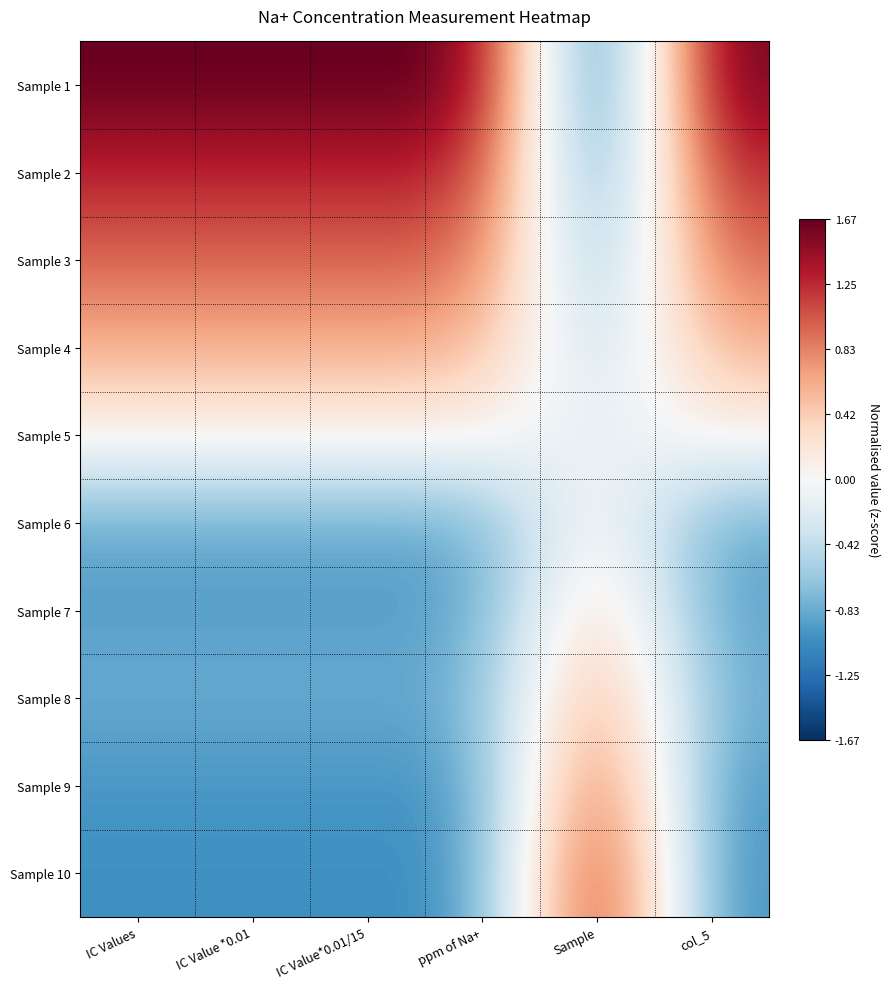

Reading left to right, extract all data points from this chart.

Sample 1: IC Values=1.7	IC Value *0.01=1.7	IC Value*0.01/15=1.7	ppm of Na+=1.7	Sample=-1.6	col_5=1.7
Sample 2: IC Values=1.3	IC Value *0.01=1.3	IC Value*0.01/15=1.3	ppm of Na+=1.3	Sample=-1.2	col_5=1.3
Sample 3: IC Values=1.0	IC Value *0.01=1.0	IC Value*0.01/15=1.0	ppm of Na+=1.0	Sample=-0.9	col_5=1.0
Sample 4: IC Values=0.6	IC Value *0.01=0.6	IC Value*0.01/15=0.6	ppm of Na+=0.6	Sample=-0.5	col_5=0.6
Sample 5: IC Values=0.1	IC Value *0.01=0.1	IC Value*0.01/15=0.1	ppm of Na+=0.1	Sample=-0.2	col_5=0.1
Sample 6: IC Values=-0.9	IC Value *0.01=-0.9	IC Value*0.01/15=-0.9	ppm of Na+=-0.9	Sample=0.2	col_5=-0.9
Sample 7: IC Values=-0.9	IC Value *0.01=-0.9	IC Value*0.01/15=-0.9	ppm of Na+=-0.9	Sample=0.5	col_5=-0.9
Sample 8: IC Values=-0.8	IC Value *0.01=-0.8	IC Value*0.01/15=-0.8	ppm of Na+=-0.8	Sample=0.9	col_5=-0.8
Sample 9: IC Values=-1.0	IC Value *0.01=-1.0	IC Value*0.01/15=-1.0	ppm of Na+=-1.0	Sample=1.2	col_5=-1.0
Sample 10: IC Values=-1.0	IC Value *0.01=-1.0	IC Value*0.01/15=-1.0	ppm of Na+=-1.0	Sample=1.6	col_5=-1.0